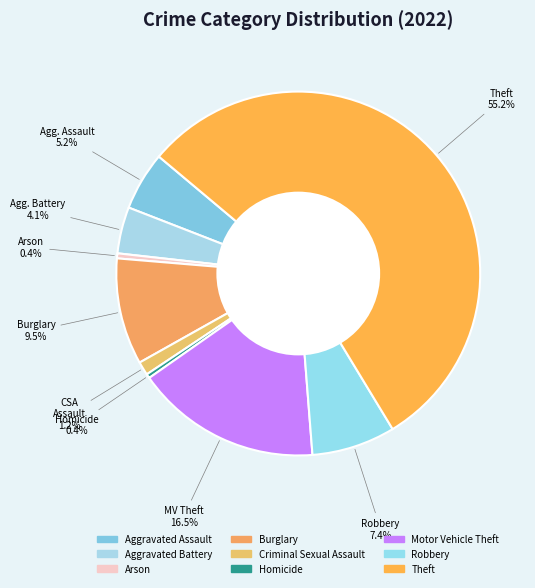

Is it true that Aggravated Battery is 12% of the pie?

False